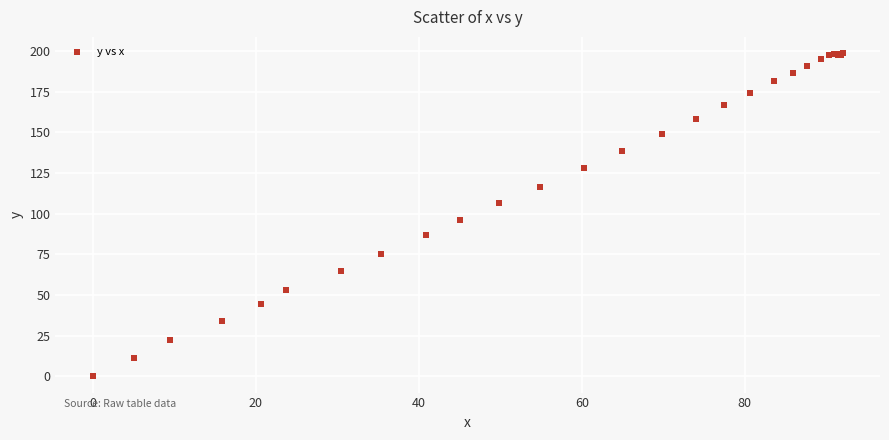

What Y value in the scatter plot is closest to 99?

96.1